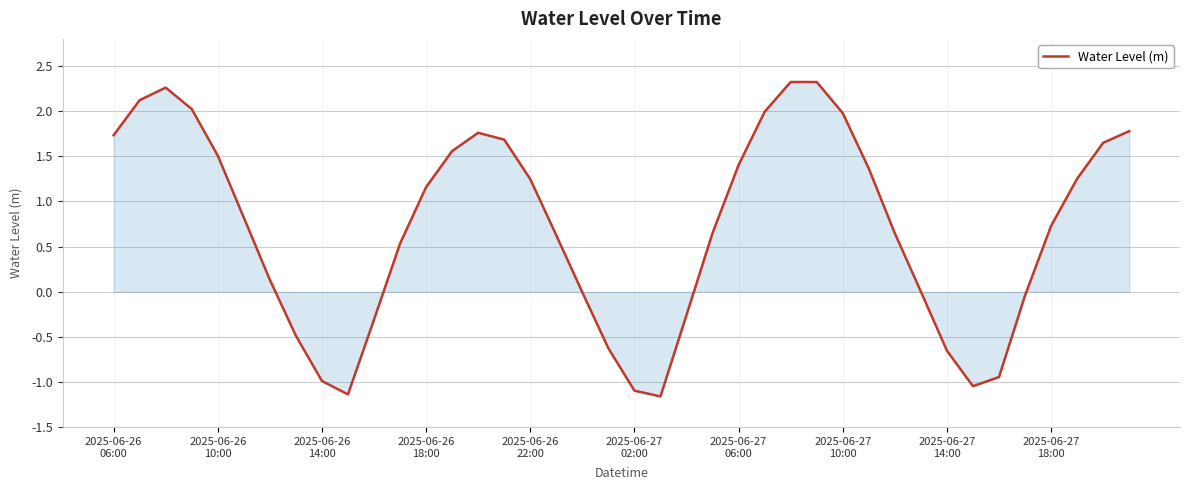

What is the difference between the maximum and minimum values?

3.5